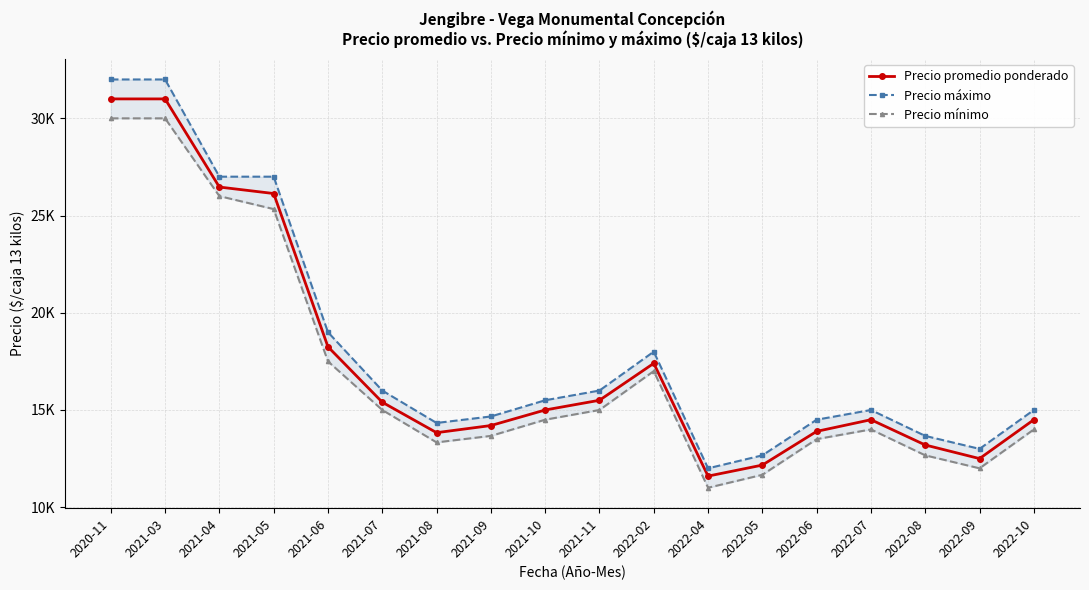

Between 2022-05 and 2022-07, which is larger?

2022-07